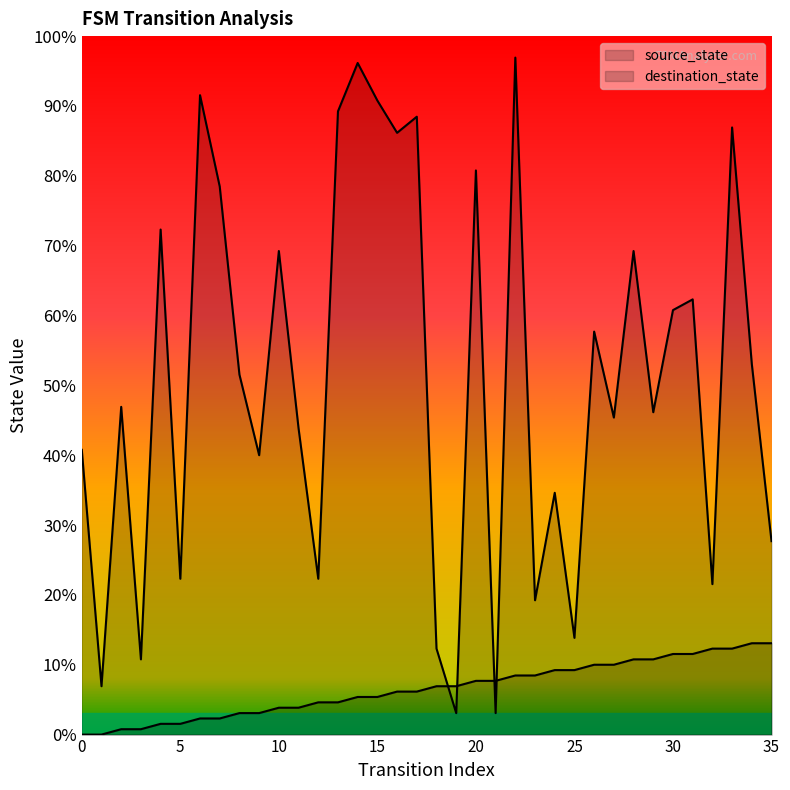

Does the chart display data point markers on the line(s)?

No